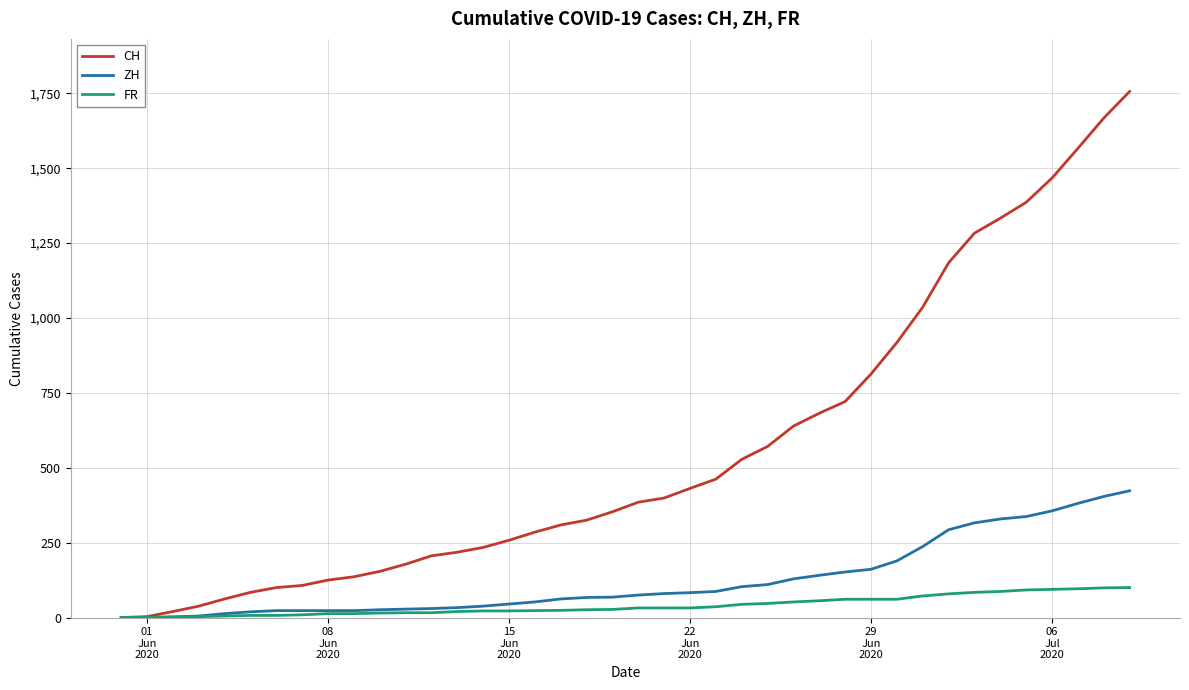

Which series has the widest spread of values?

CH